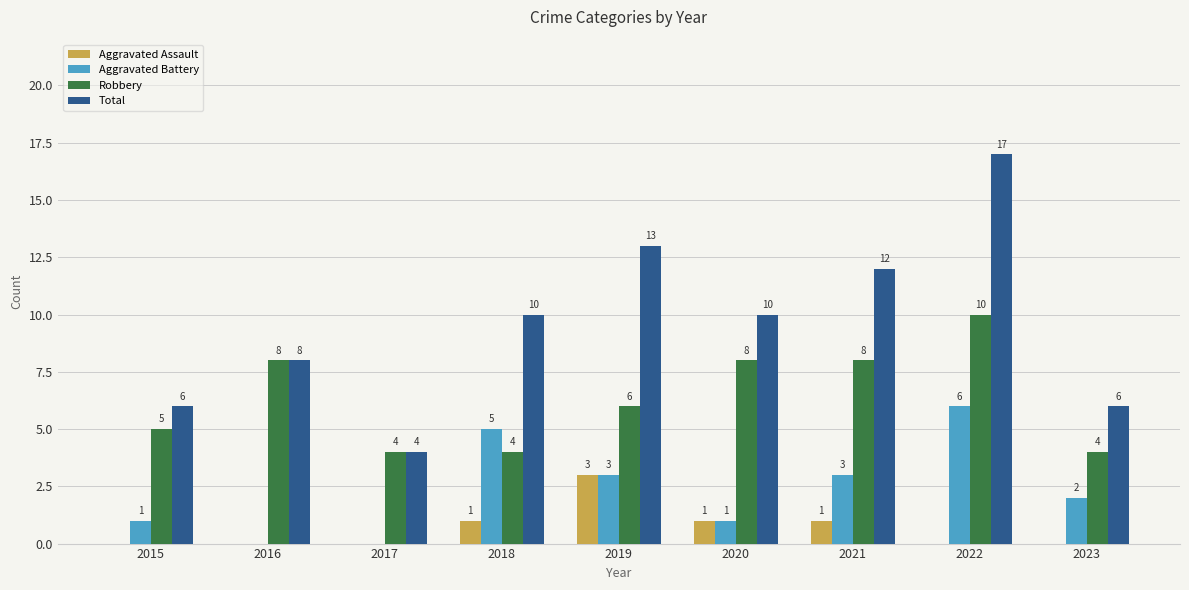

At which category is the sum across all series the highest?

2022